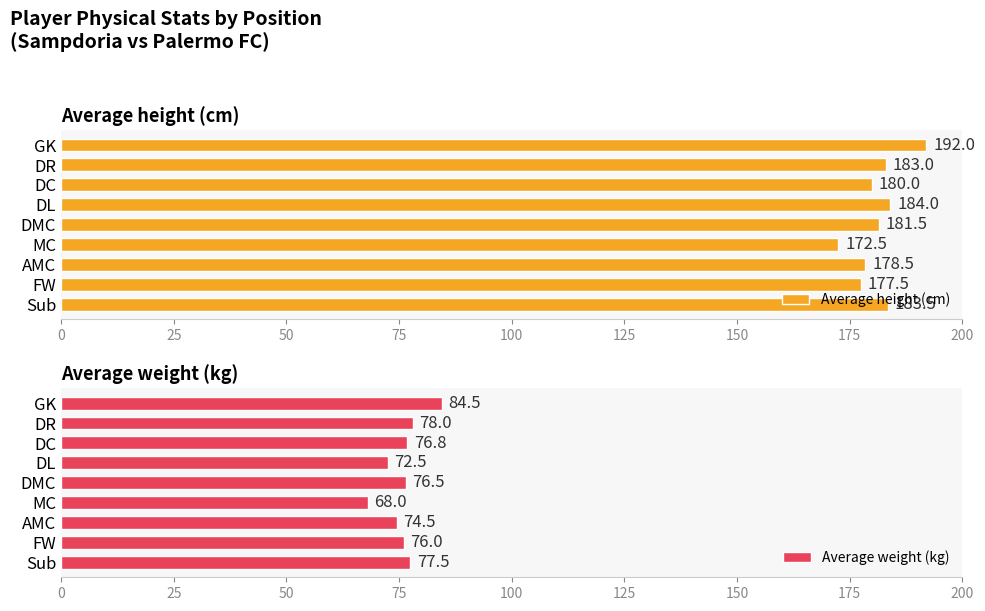

Are the bars horizontal?

Yes